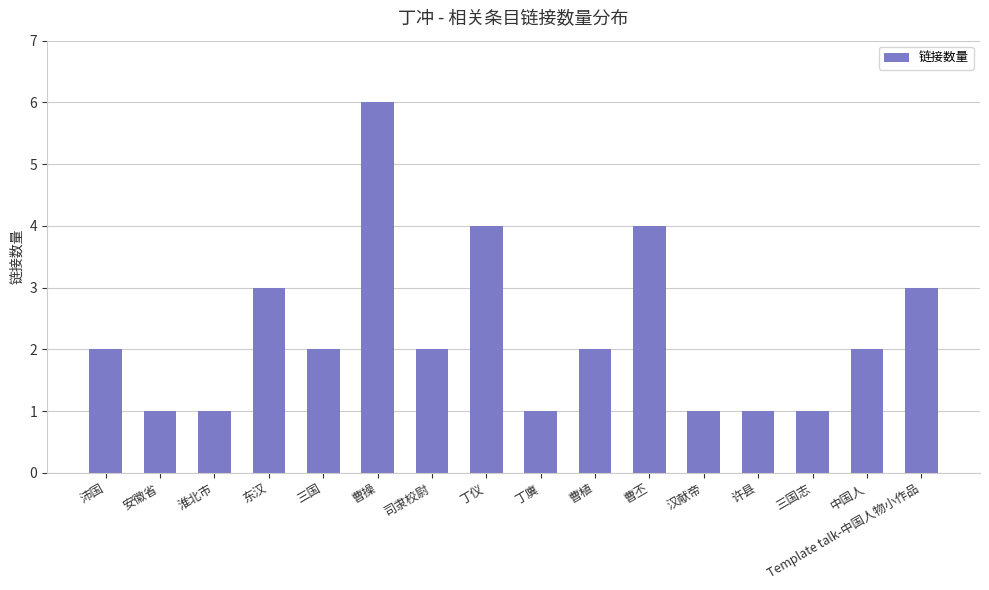

Reading right to left, transcribe all the data shown in this chart.

3	2	1	1	1	4	2	1	4	2	6	2	3	1	1	2